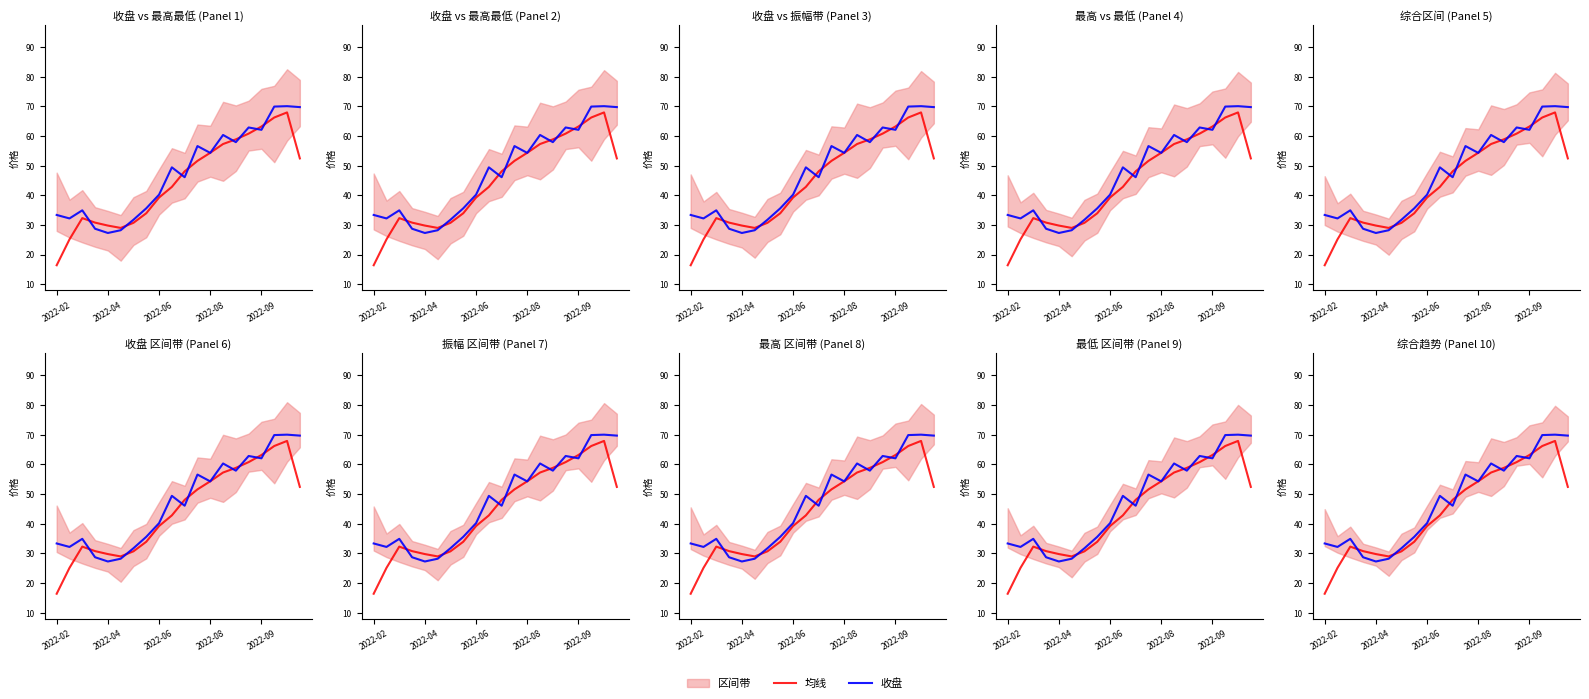

What is the approximate value of 收盘 at 14?

57.9